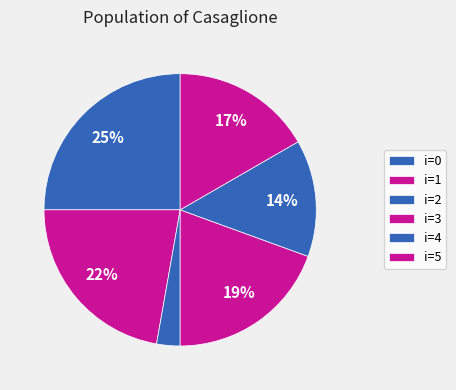

Is there a majority slice in this chart?

No